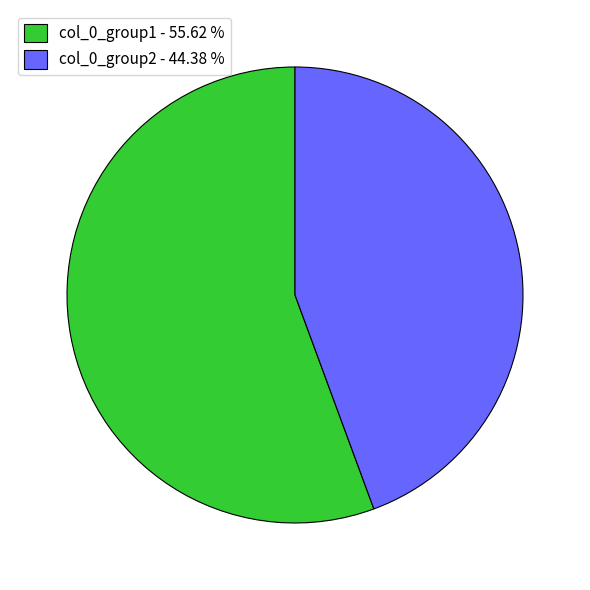

Rank the categories by value from highest to lowest.

col_0_group1 - 55.62 %, col_0_group2 - 44.38 %